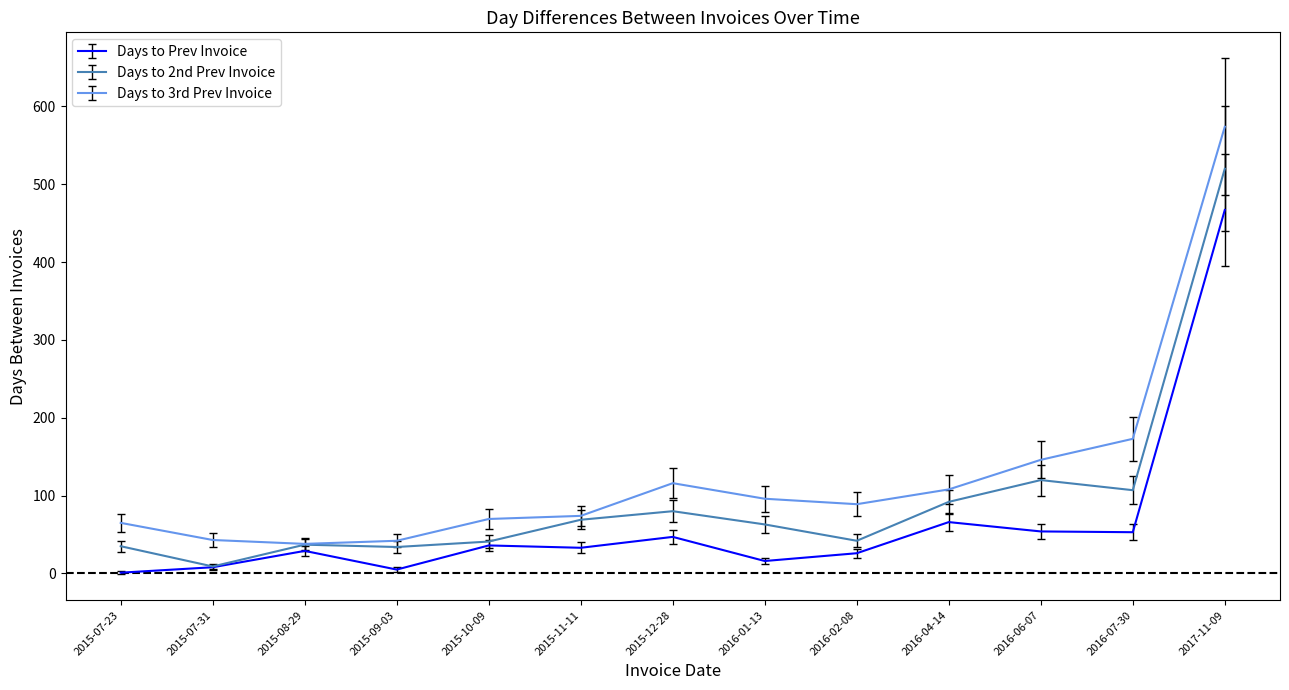

Which series has the largest total across all categories?

Days to 3rd Prev Invoice